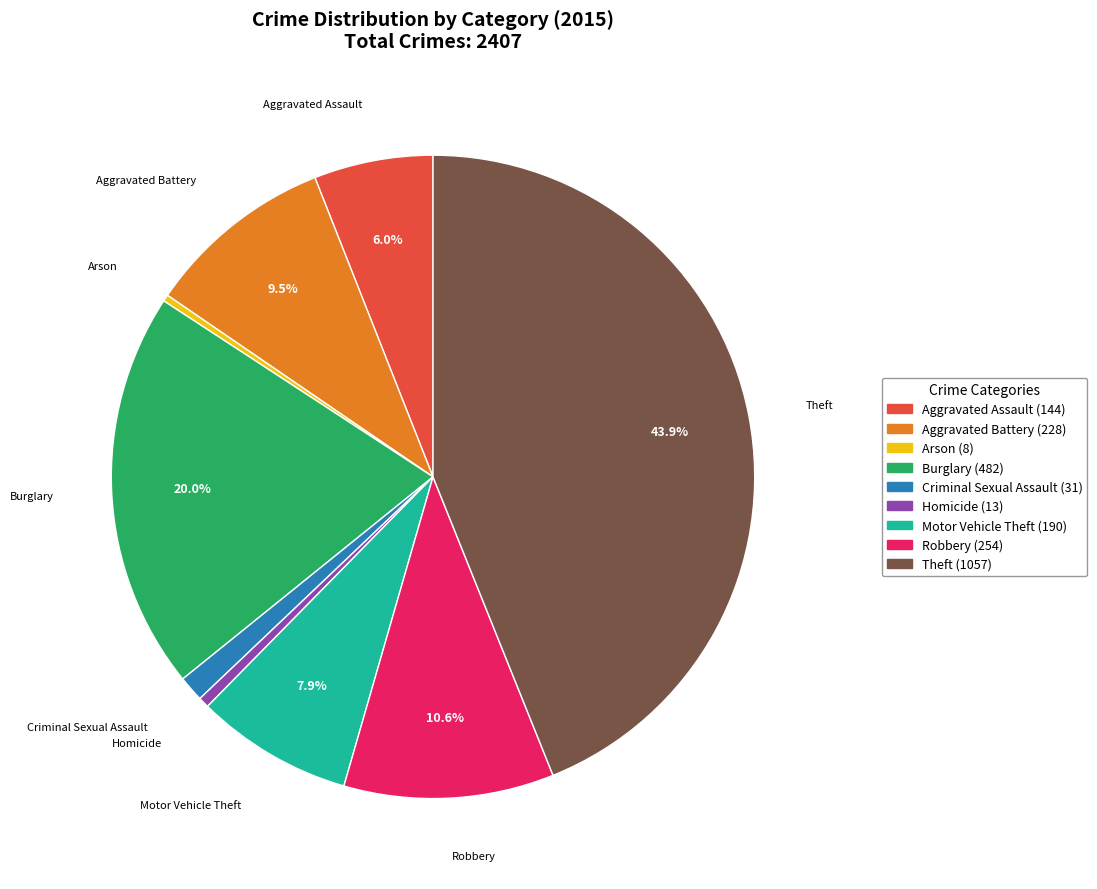

To the nearest percent, what is the difference between the largest and smallest slice percentages?

44%